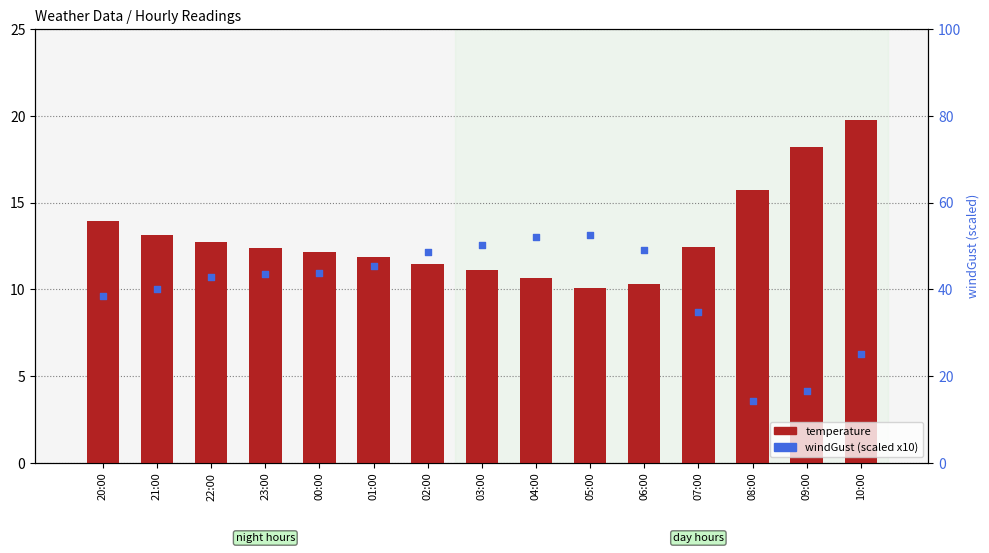

What is the total value across all series at 22:00?

55.6